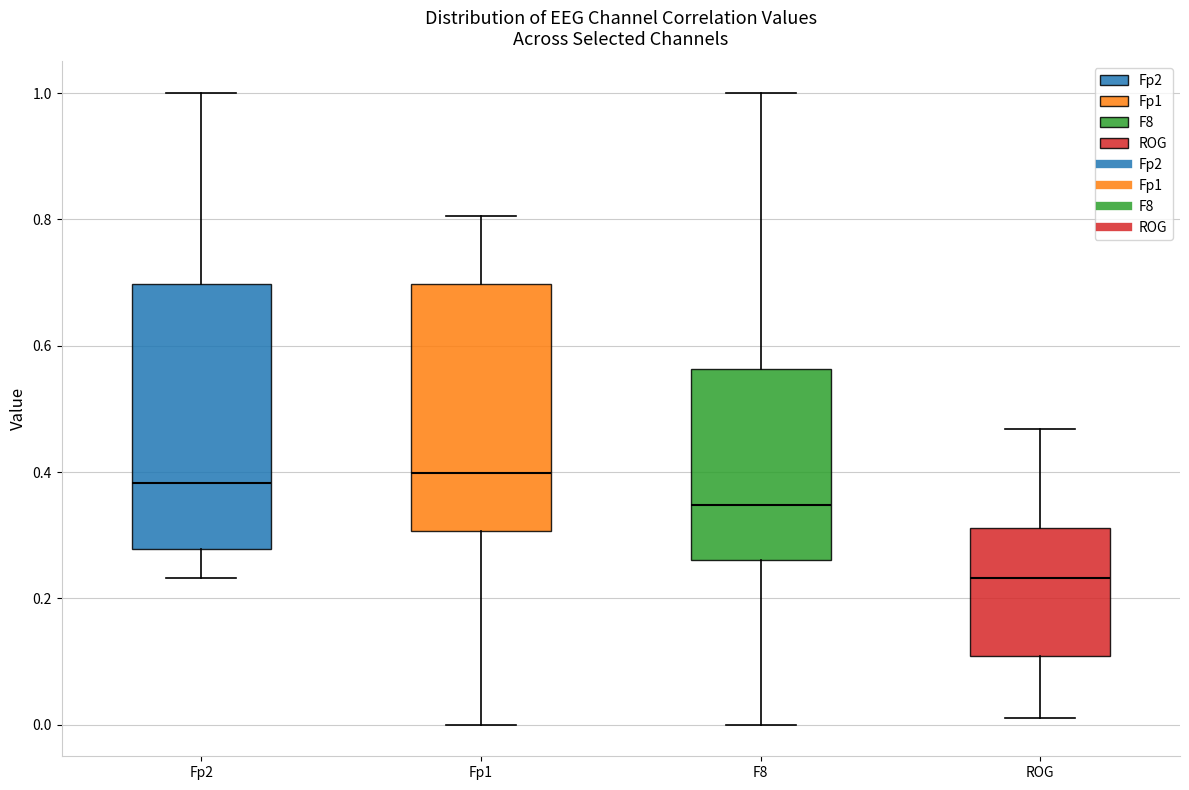

Reading left to right, read every box against the y-axis: the position of its median line, the range the box covers, and the ends of its whiskers. The values are not printed on the chart, so give them approximately, as read against the axis.

Fp2: median 0.38, box 0.28 to 0.70, whiskers 0.24 to 1.00
Fp1: median 0.40, box 0.30 to 0.70, whiskers 0.00 to 0.80
F8: median 0.34, box 0.26 to 0.56, whiskers 0.00 to 1.00
ROG: median 0.24, box 0.10 to 0.32, whiskers 0.00 to 0.46